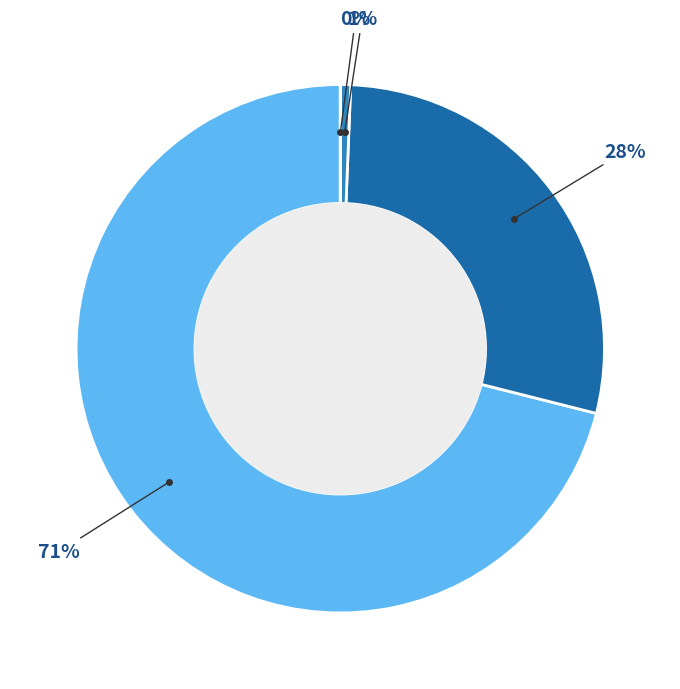

Is there a majority slice in this chart?

Yes